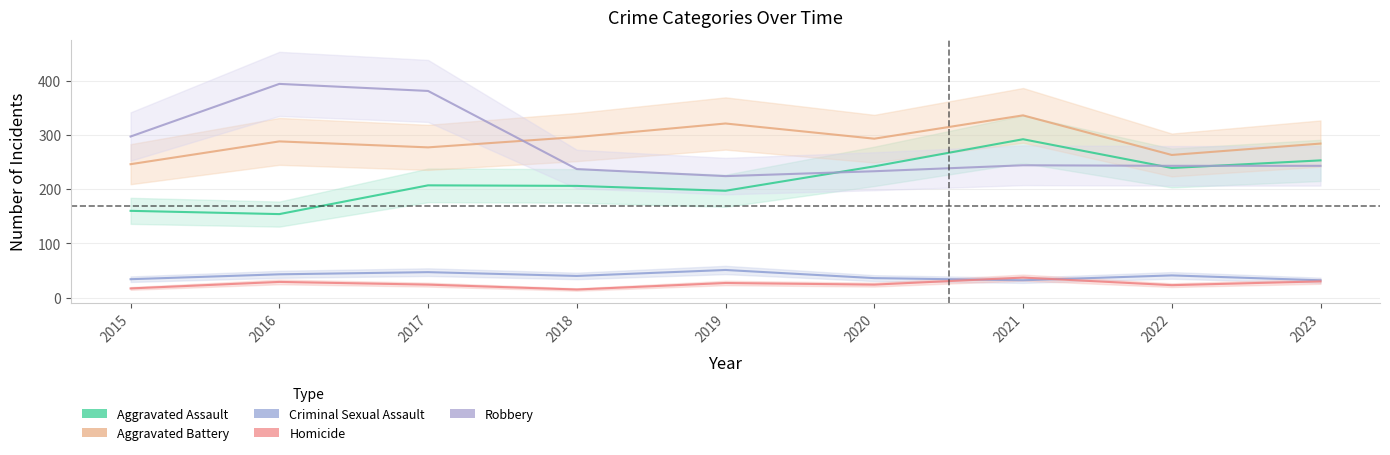

What is the total value across all series at 2015?

754